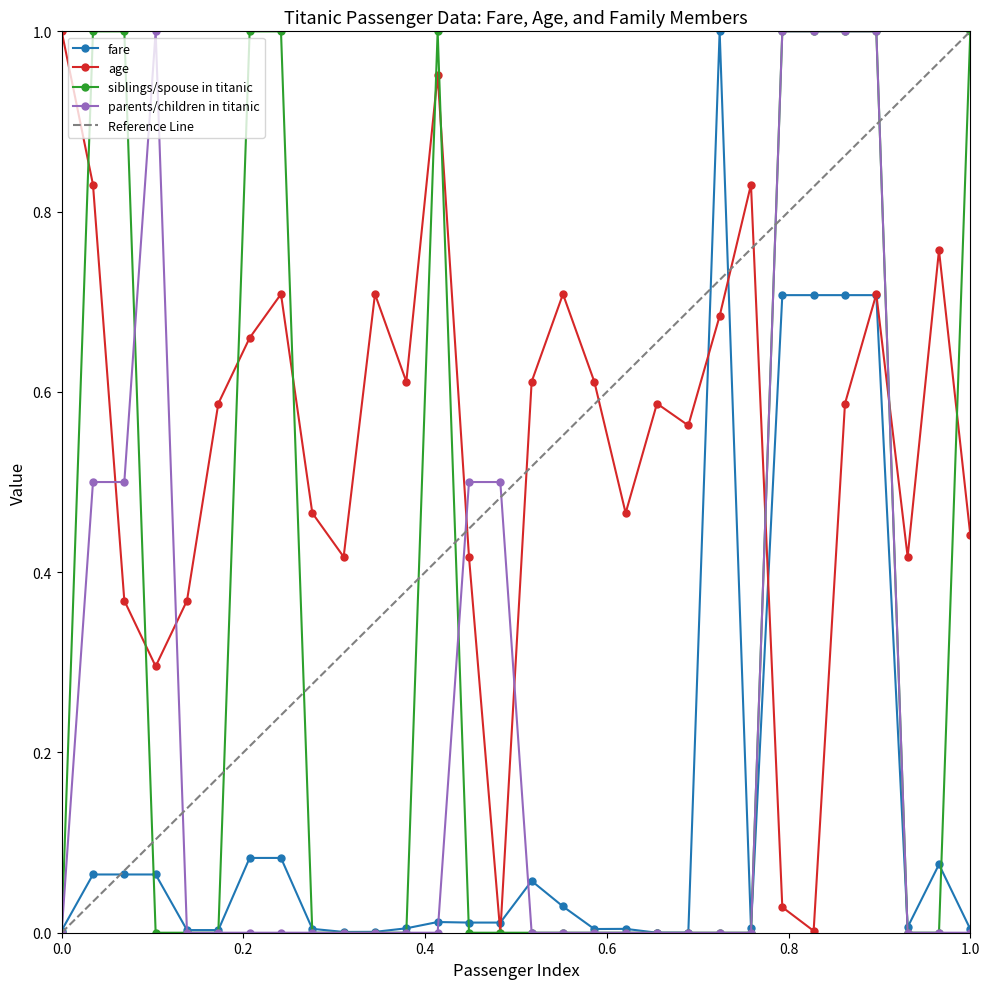

In siblings/spouse in titanic, how many points are higher than both neighbors (excluding endpoints)?

1